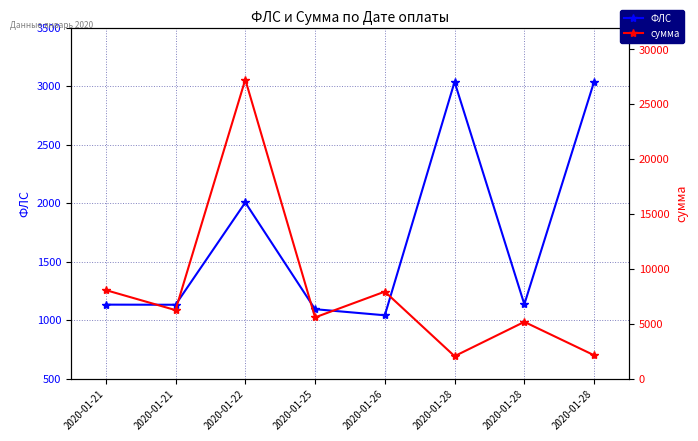

How many lines are shown in the chart?

2